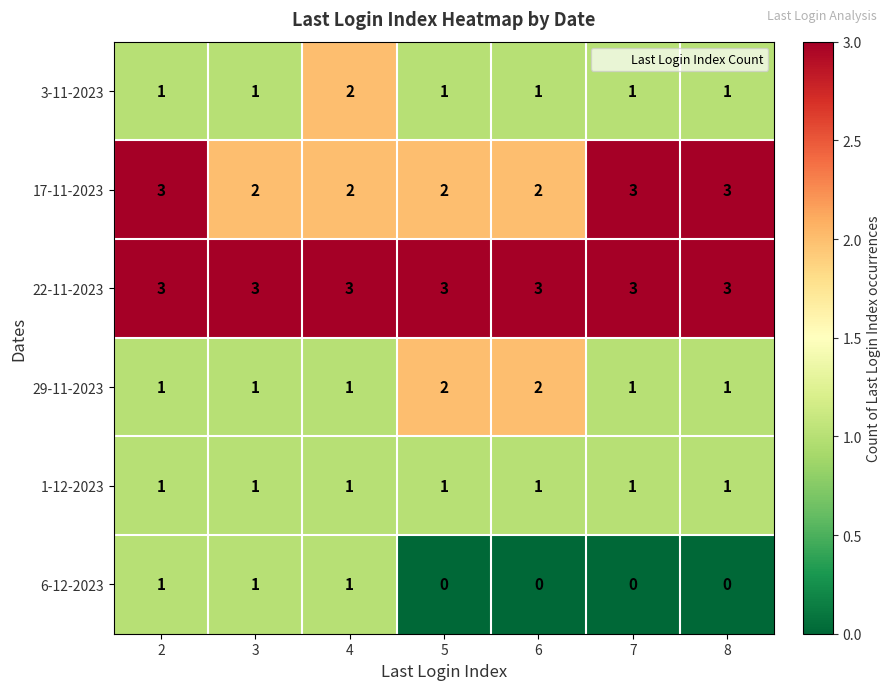

True or false: 17-11-2023 has a value of 1 at 4.

False